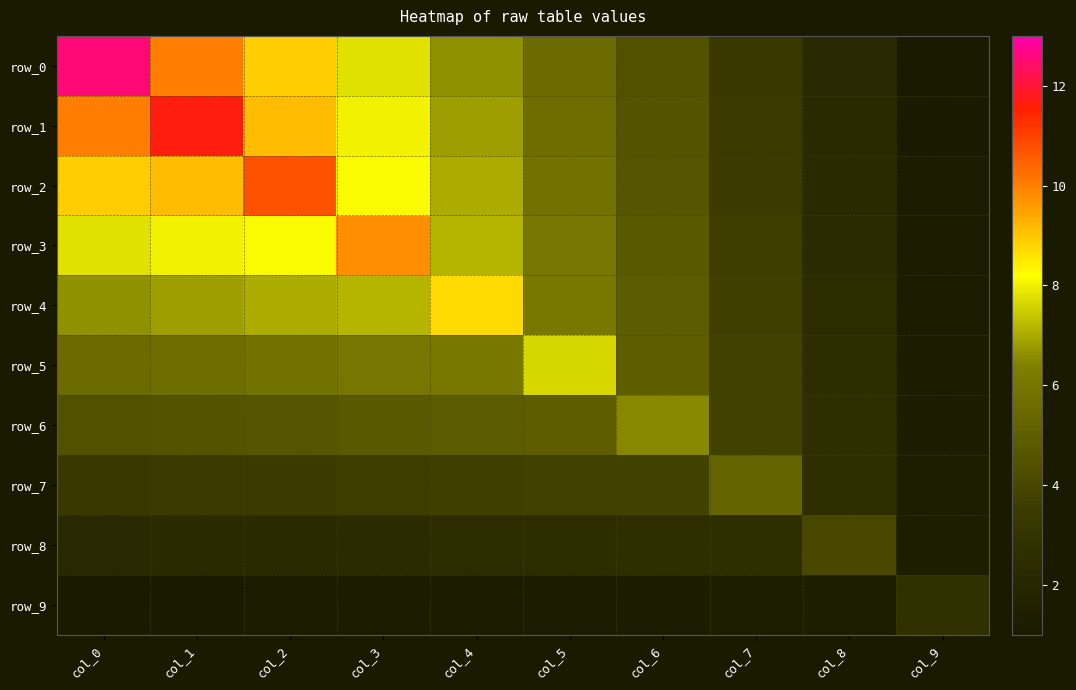

What is the sum of the row_4 values at col_3 and col_0?

13.8